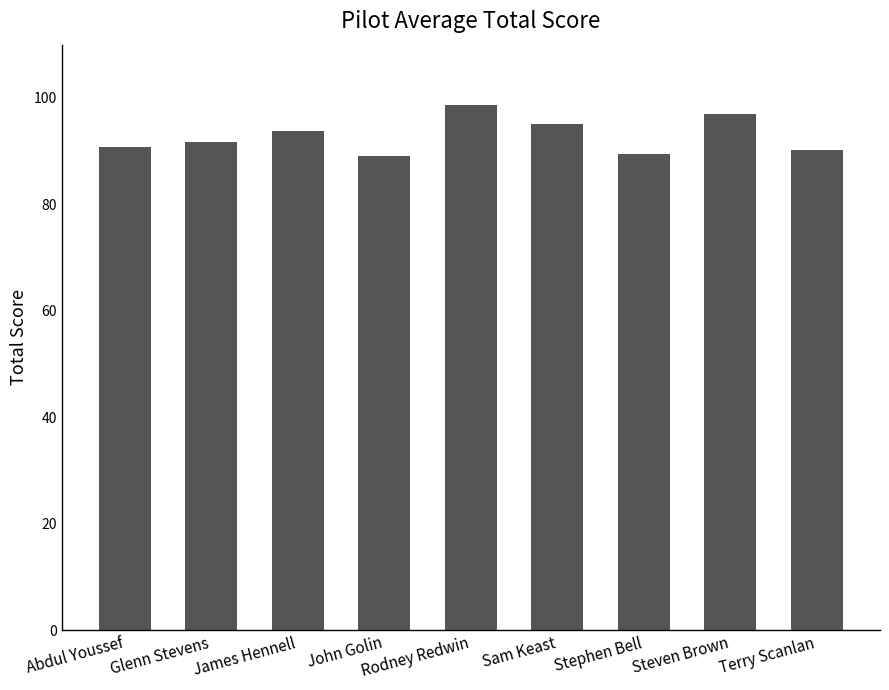

Which has a higher value, Sam Keast or Terry Scanlan?

Sam Keast